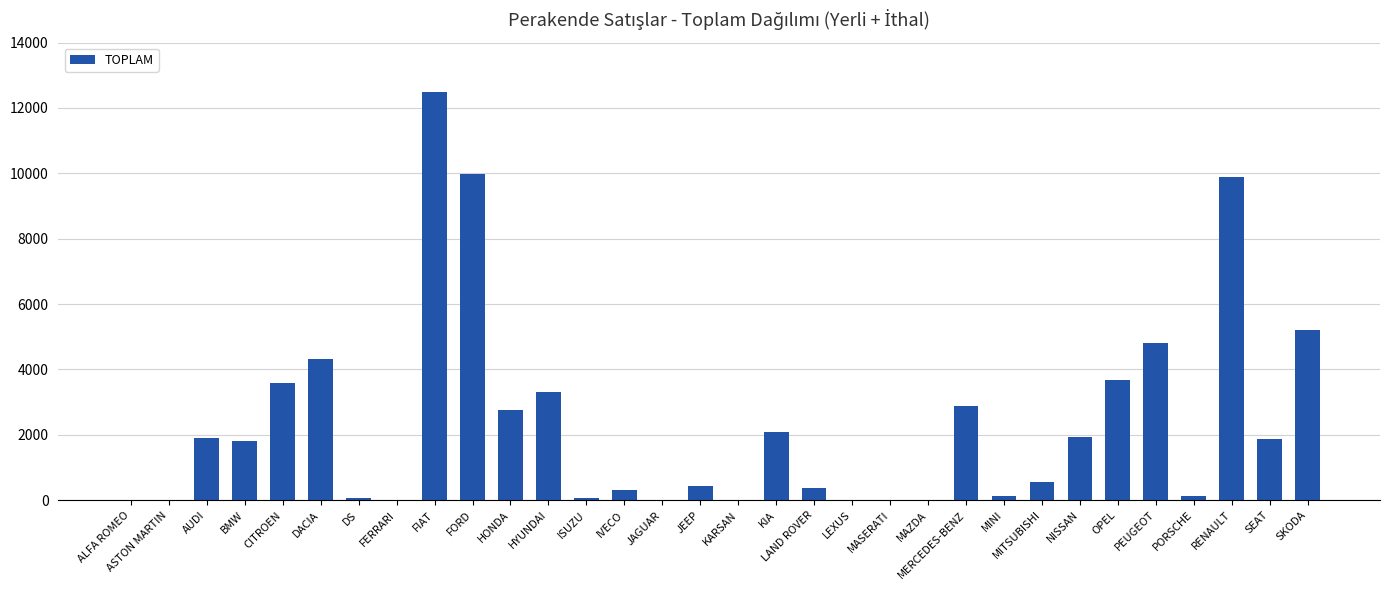

What is the change in value from MINI to PORSCHE?

-11